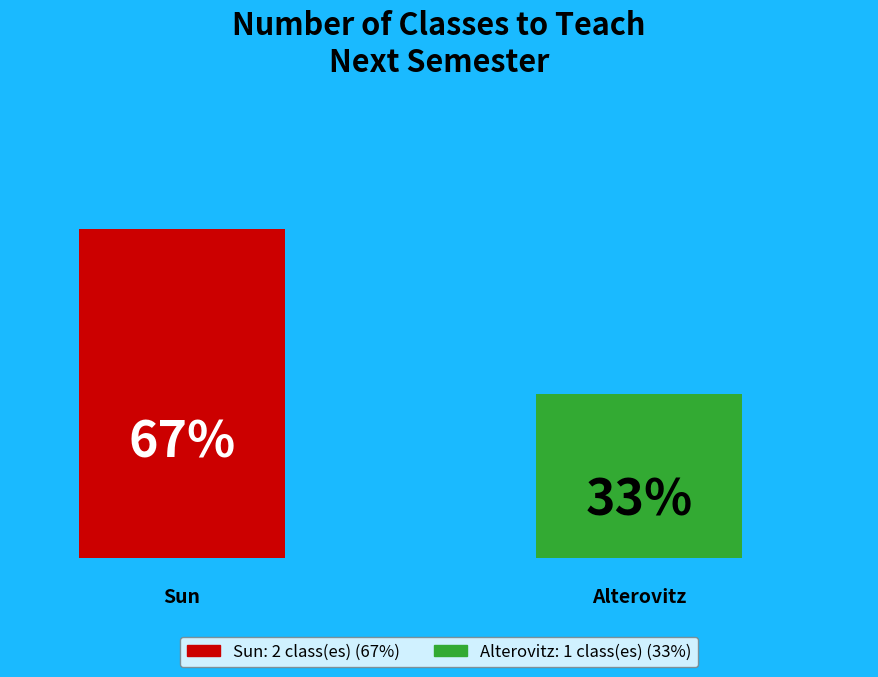

To the nearest percent, what is the average slice percentage?

50%